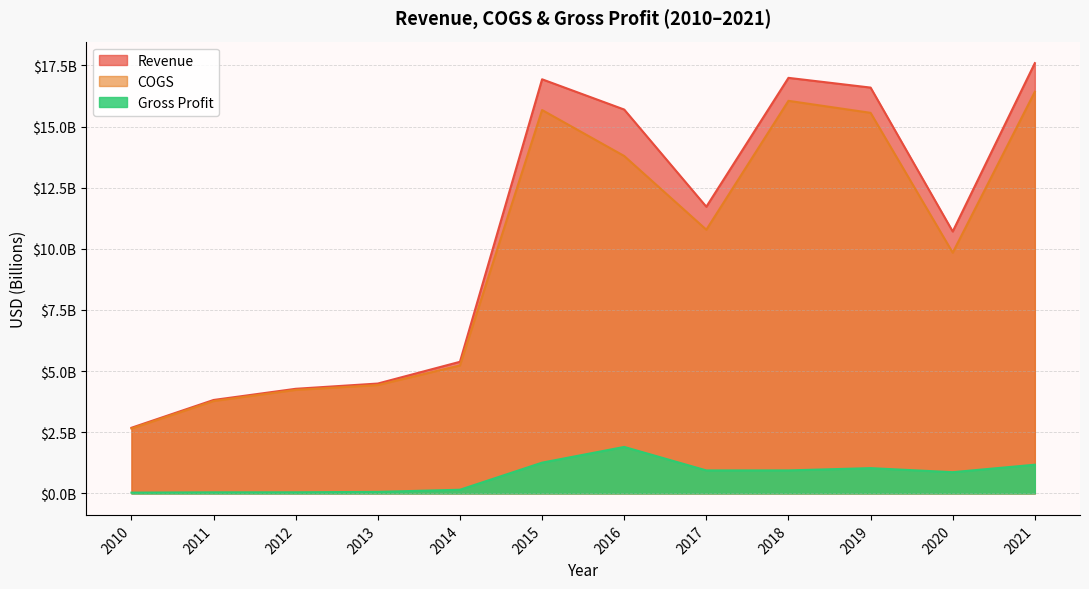

What is the sum of all Revenue values?

126.9